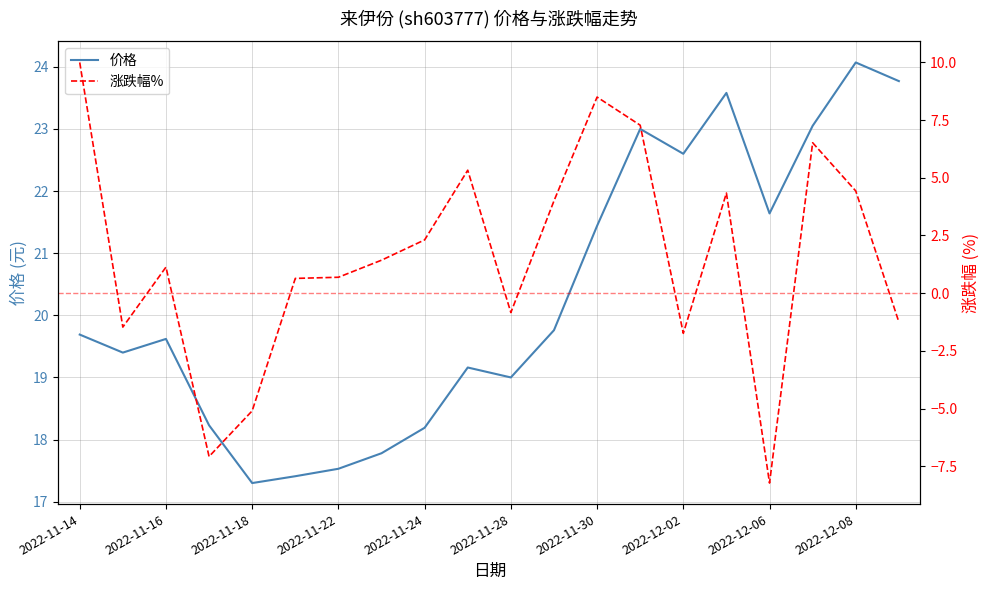

What is the lowest value of the 价格 series?

17.3